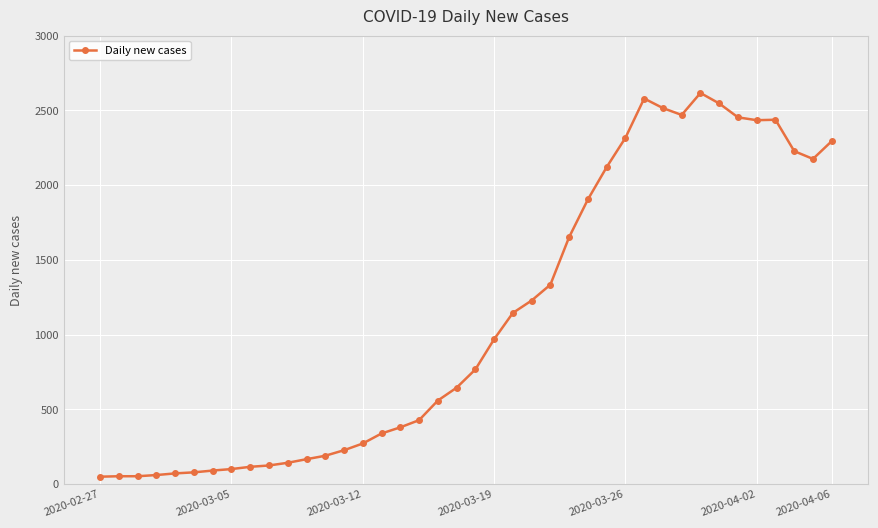

What is the smallest value displayed?

50